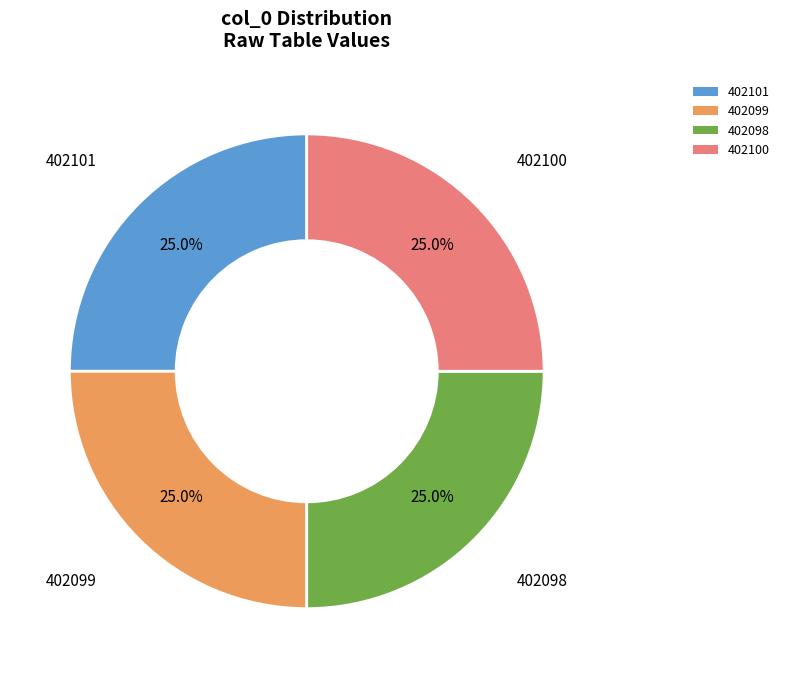

To the nearest percent, what portion does 402099 represent?

25%